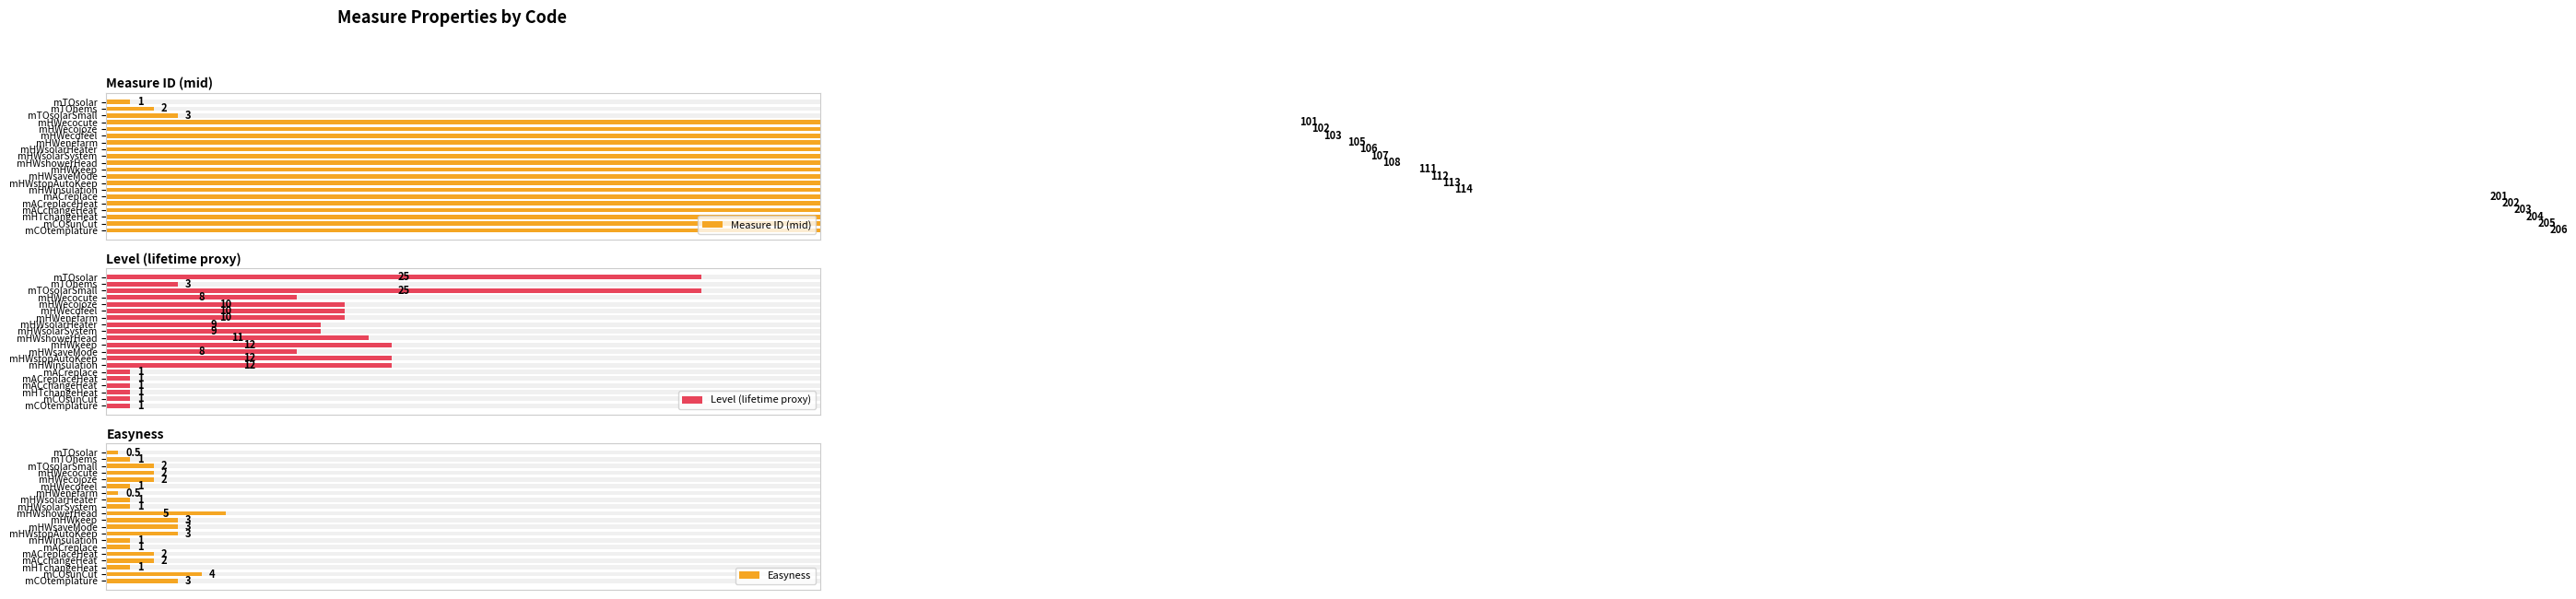

Is the value of Measure ID (mid) at mTOhems greater than the value of Easyness at mCOtemplature?

No